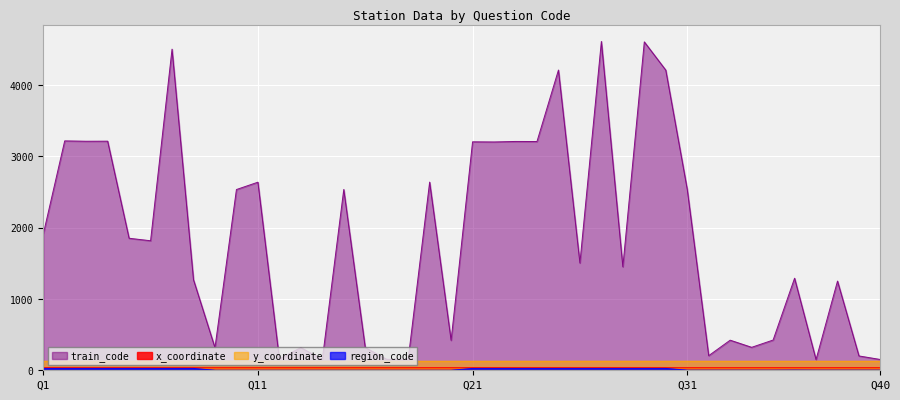

What is the lowest value of the train_code series?

150.0